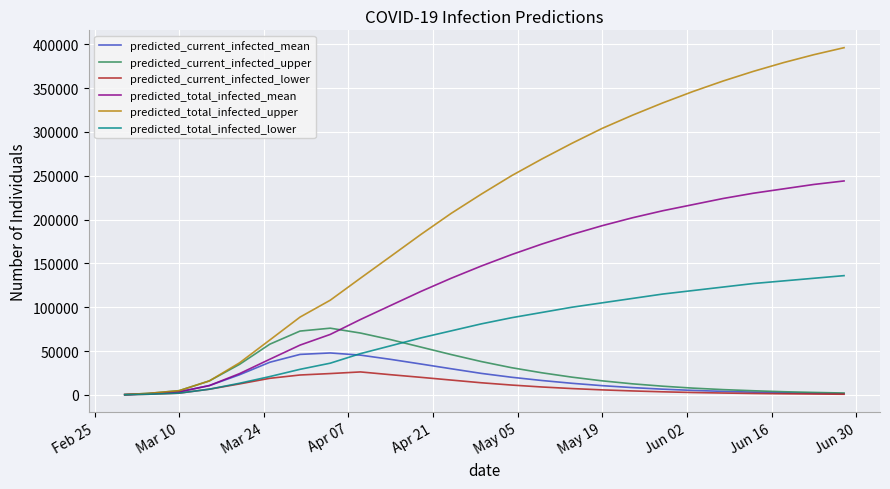

Which series has the largest total across all categories?

predicted_total_infected_upper